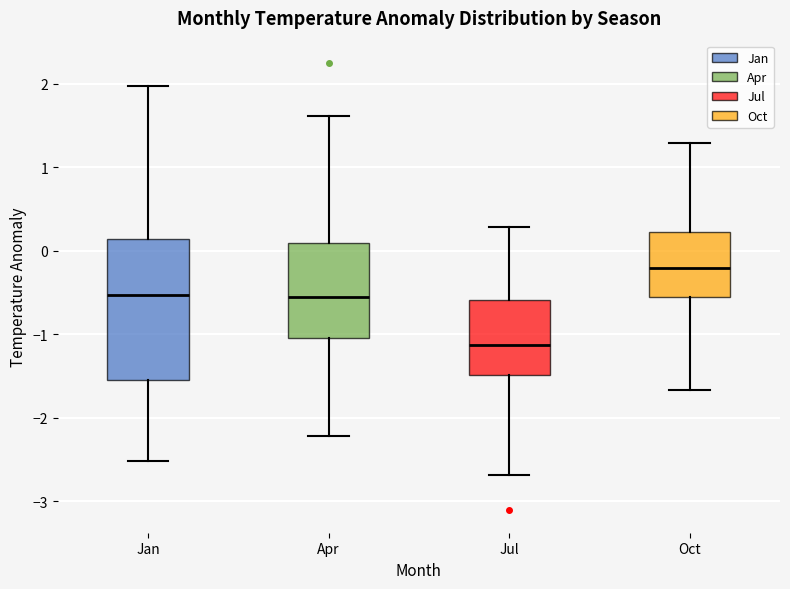

Which box is the tallest, from its lower edge to its upper edge?

Jan